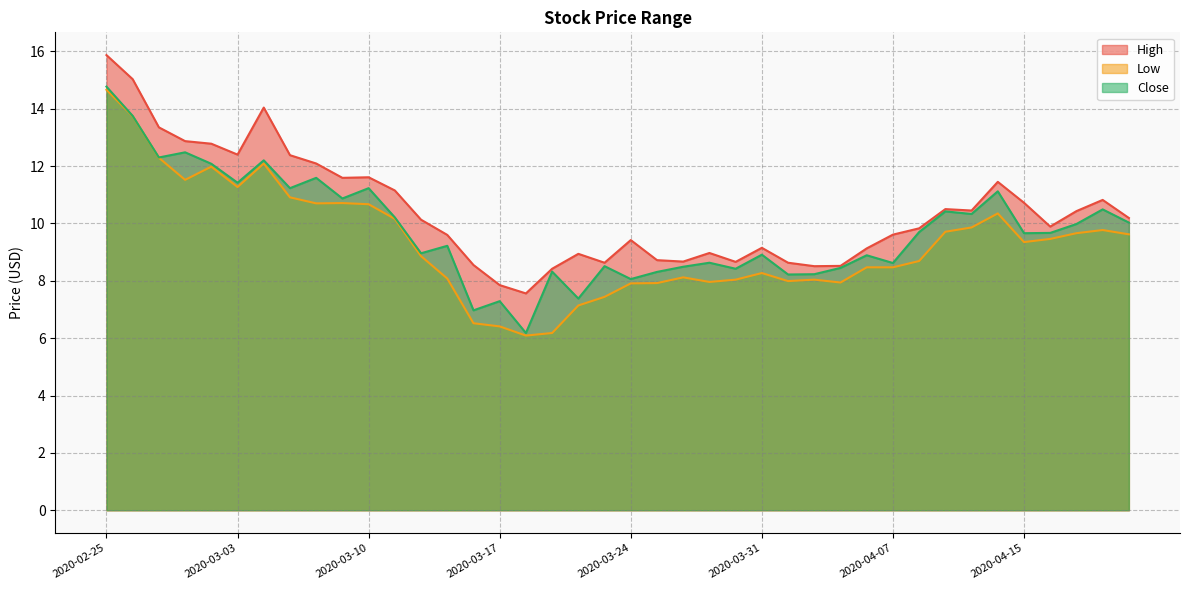

Reading left to right, list all the values displayed in this chart.

High: 15.9	15.0	13.4	12.9	12.8	12.4	14.0	12.4	12.1	11.6	11.6	11.1	10.1	9.6	8.6	7.8	7.6	8.4	8.9	8.6	9.4	8.7	8.7	9.0	8.7	9.1	8.6	8.5	8.5	9.1	9.6	9.8	10.5	10.4	11.4	10.7	9.9	10.4	10.8	10.2
Low: 14.7	13.7	12.3	11.5	12.0	11.3	12.1	10.9	10.7	10.7	10.7	10.2	8.9	8.1	6.5	6.4	6.1	6.2	7.1	7.4	7.9	7.9	8.1	8.0	8.0	8.3	8.0	8.0	7.9	8.5	8.5	8.7	9.7	9.9	10.4	9.4	9.5	9.7	9.8	9.6
Close: 14.8	13.8	12.3	12.5	12.1	11.4	12.2	11.2	11.6	10.9	11.2	10.2	9.0	9.2	7.0	7.3	6.2	8.3	7.4	8.5	8.1	8.3	8.5	8.6	8.4	8.9	8.2	8.2	8.4	8.9	8.6	9.7	10.4	10.3	11.1	9.7	9.7	10.0	10.5	10.0